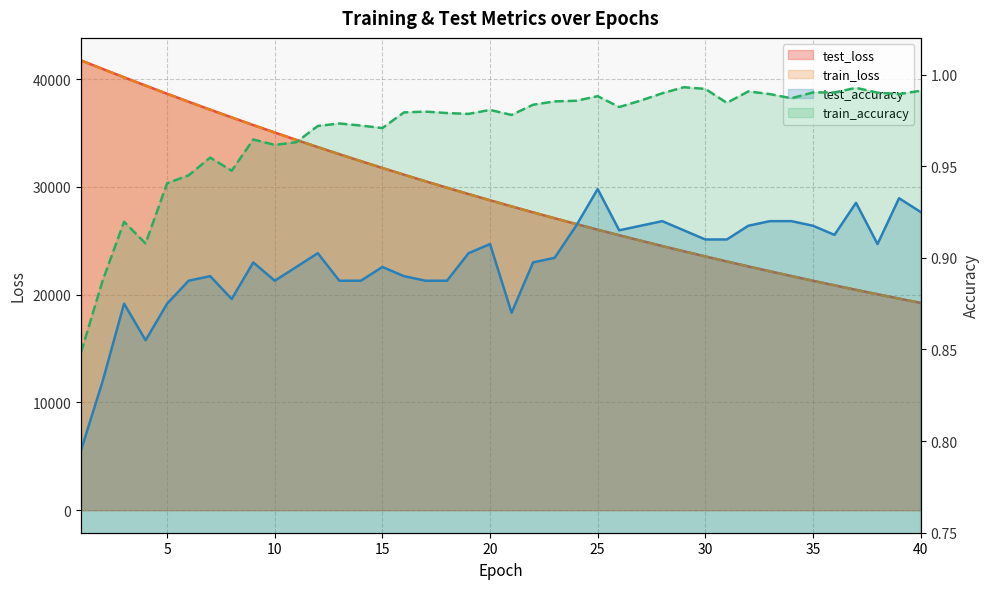

How many interior local valleys does the test_accuracy series have?

8